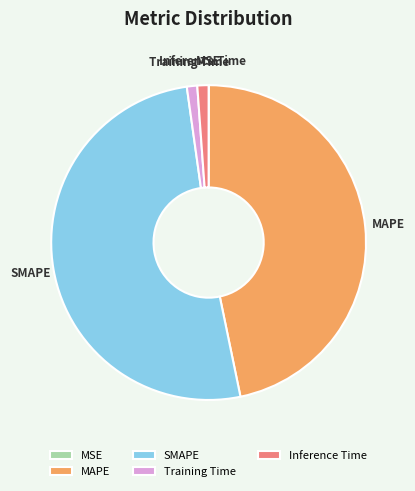

Is it true that SMAPE is 51% of the pie?

True